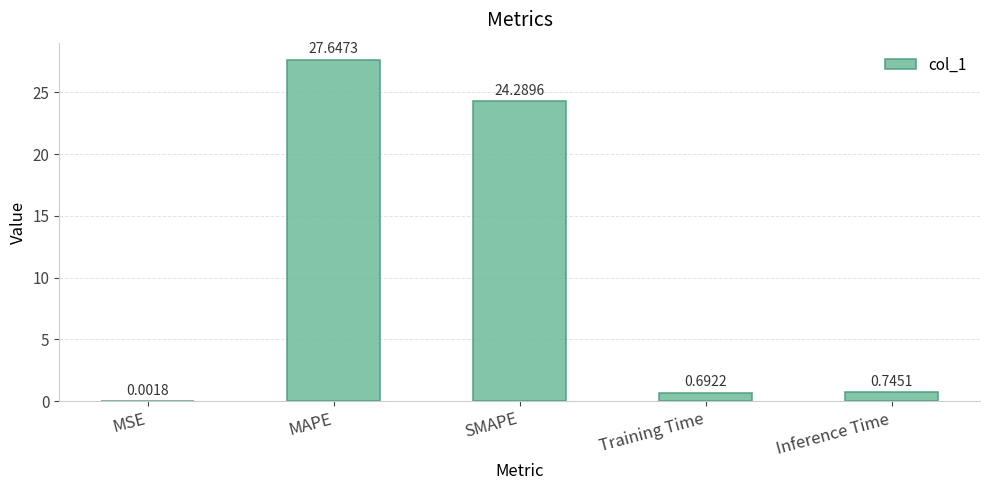

What is the sum of all values?

53.4